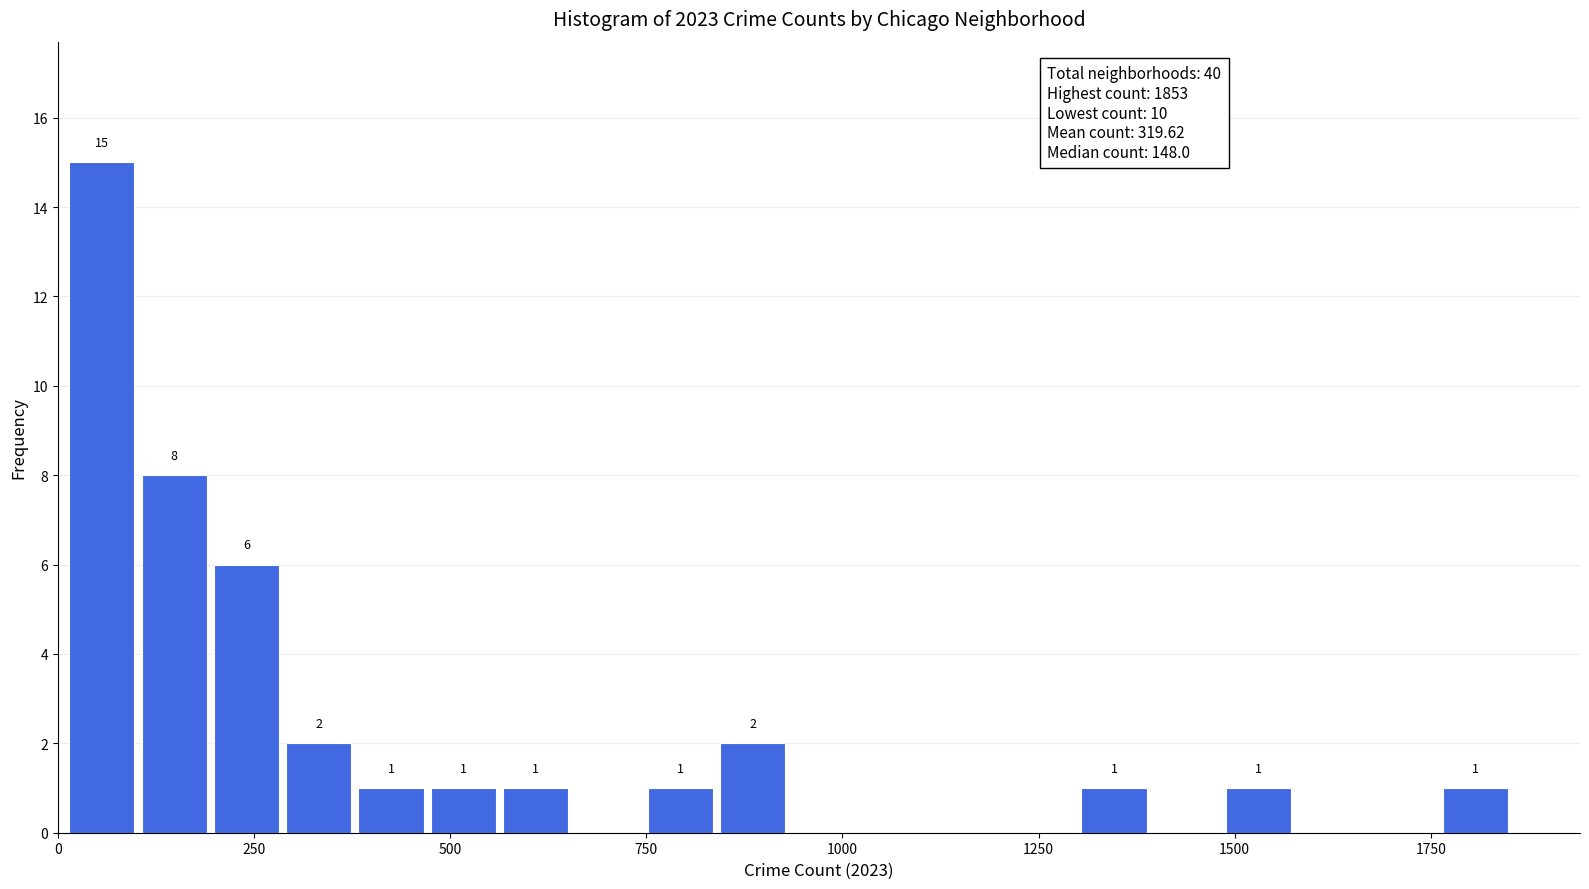

Around what value on the x-axis is the tallest bar? Give the approximate position of its centre, as read against the axis.

50